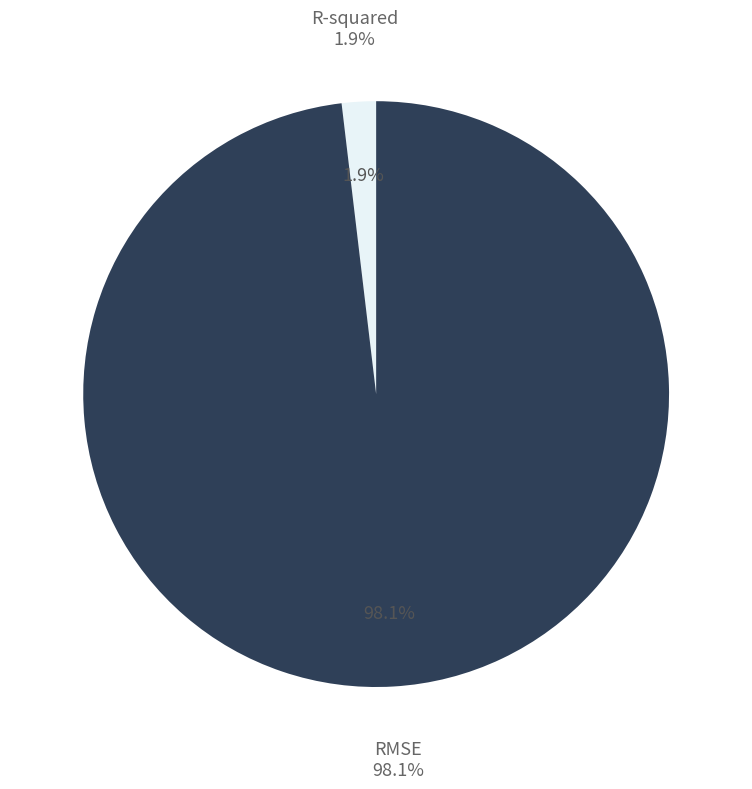

How many slices are in this pie chart?

2